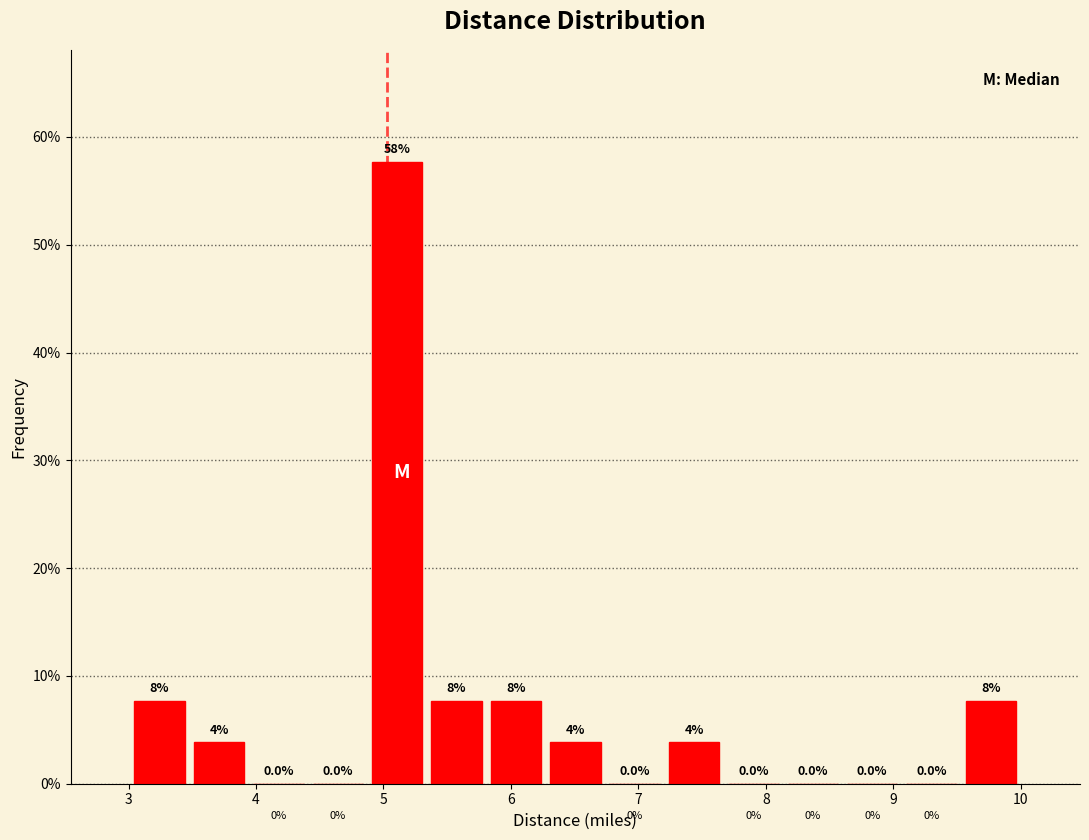

Which range on the x-axis has the tallest bar?

4.9 to 5.3